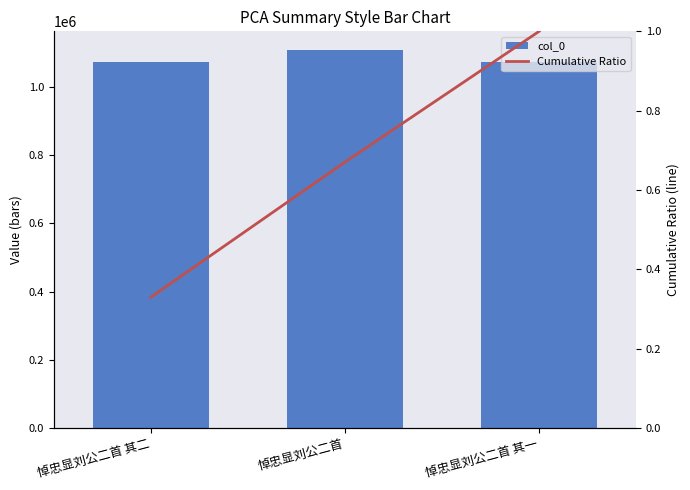

List the series in order of their overall mean, lowest first.

Cumulative Ratio, col_0